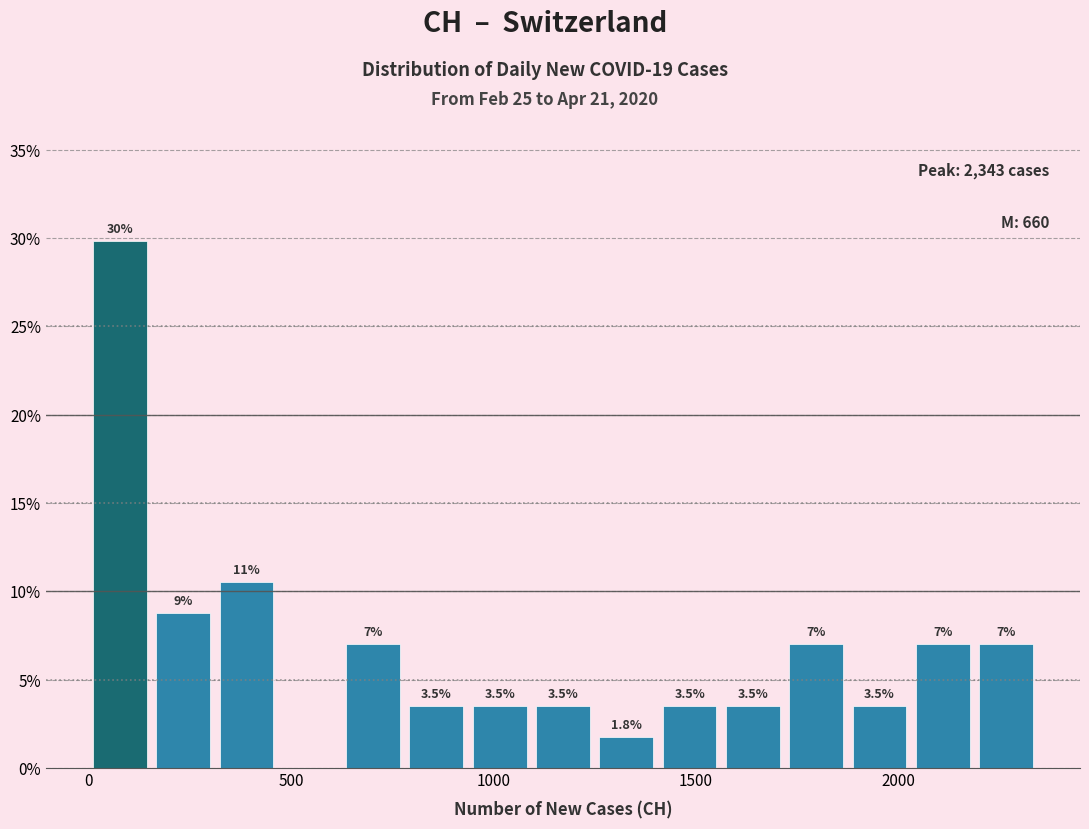

Around what value on the x-axis is the tallest bar? Give the approximate position of its centre, as read against the axis.

100